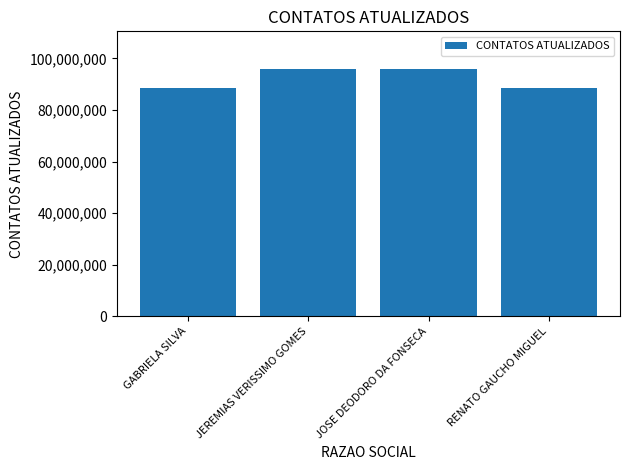

What is the average value?

92207824